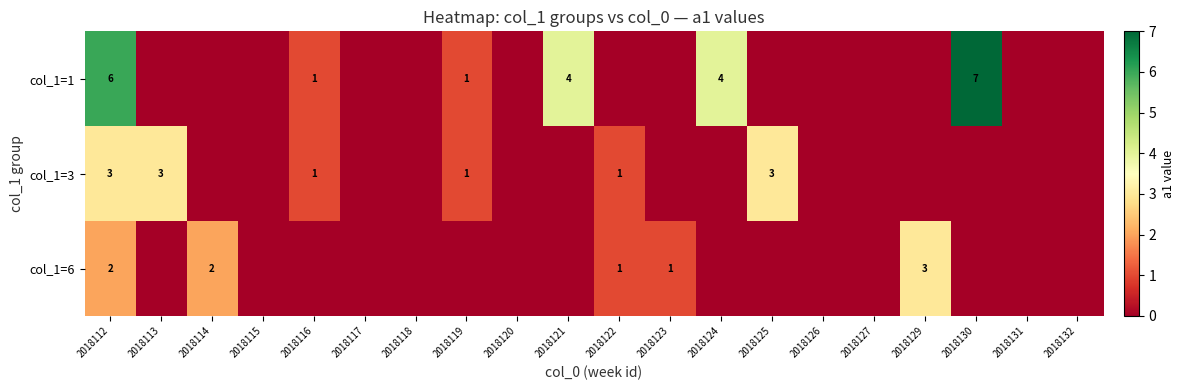

True or false: col_1=1 has a value of 2 at 2018116.

False